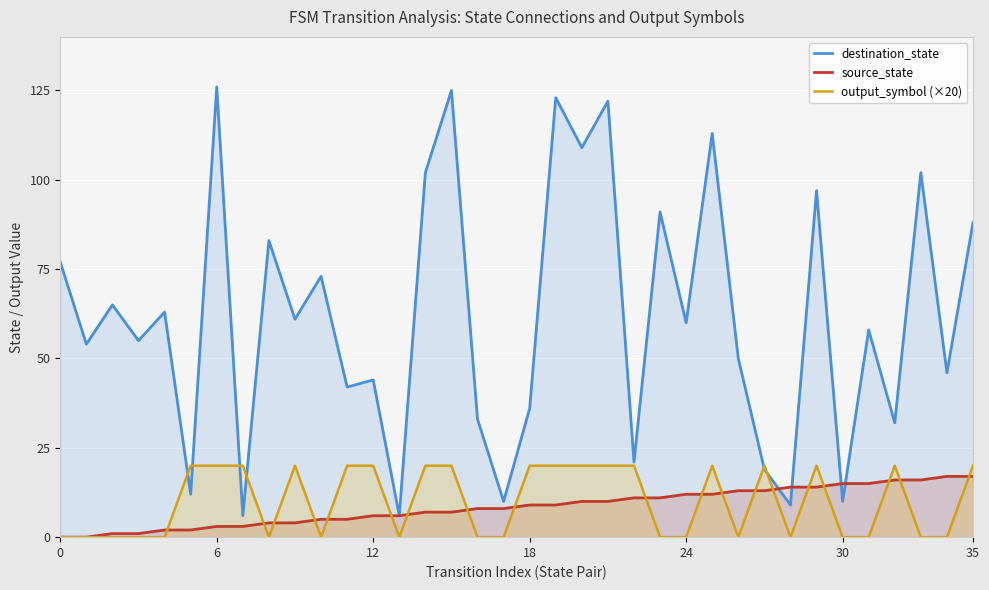

What is the difference between the second highest and second lowest values in the output_symbol (×20) series?

20